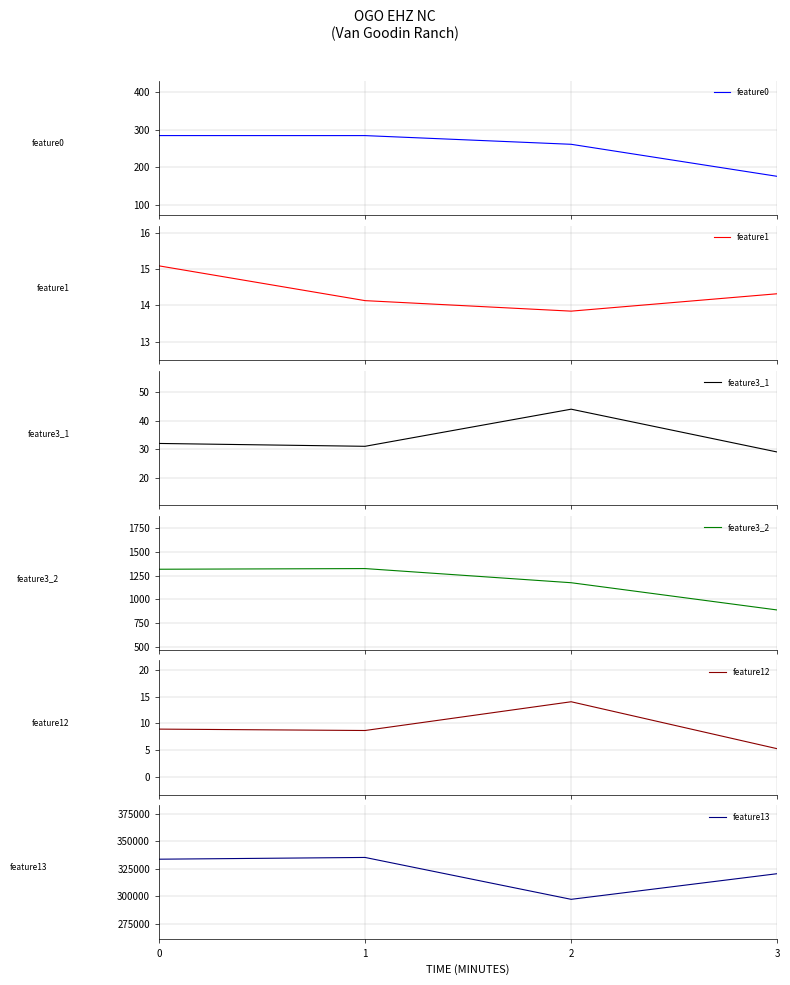

What is the difference between the second highest and second lowest values in the feature12 series?

0.3